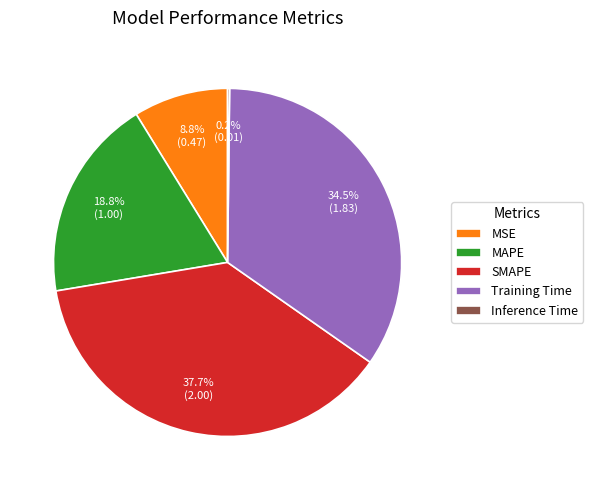

Between SMAPE and MSE, which is larger?

SMAPE